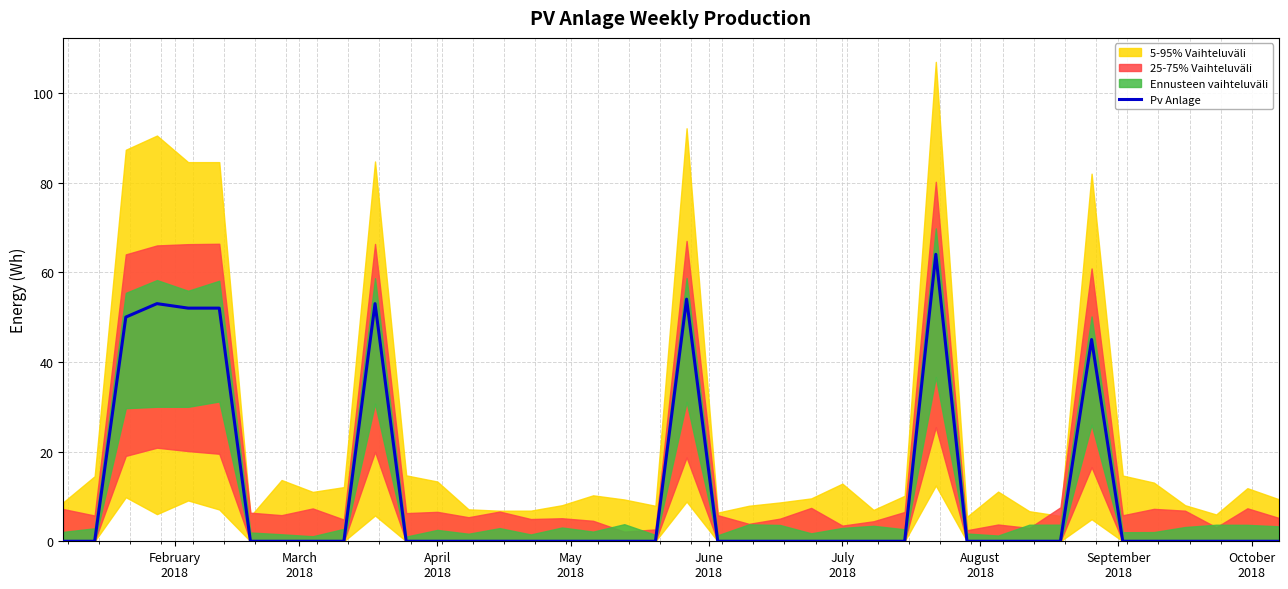

What is the maximum value for Pv Anlage?

64